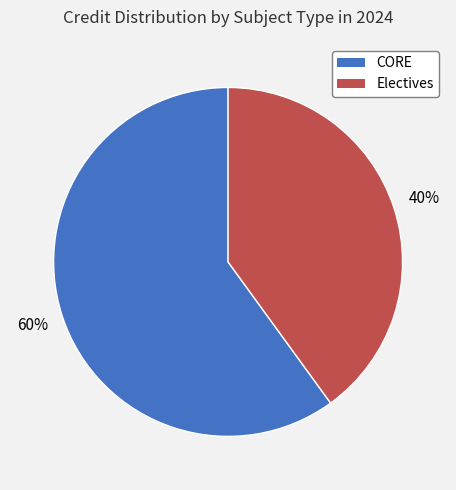

True or false: Electives accounts for 28% of the total.

False